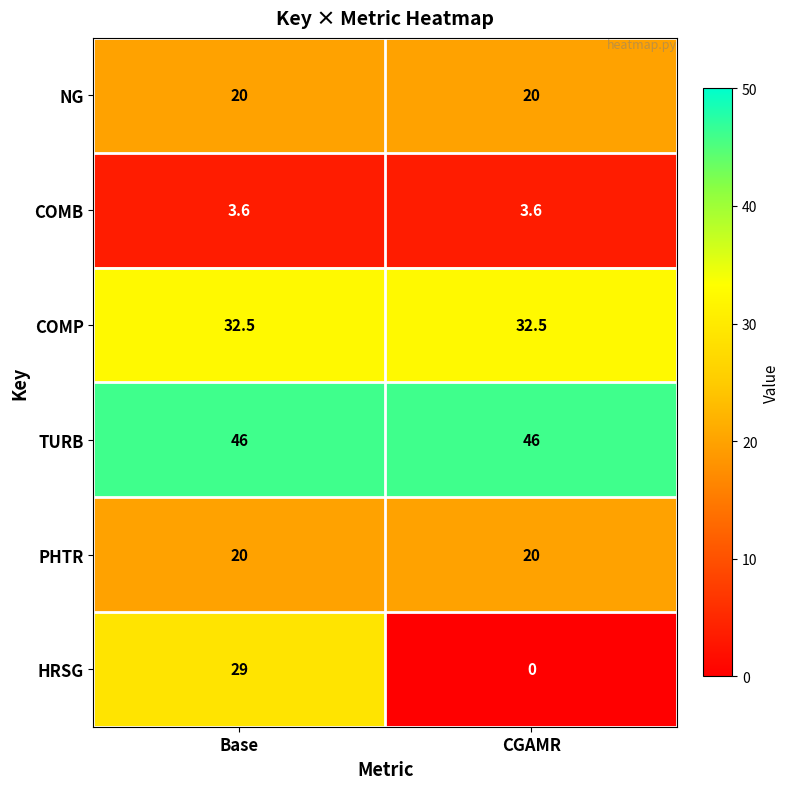

Reading right to left, transcribe all the data shown in this chart.

NG: CGAMR=20.0	Base=20.0
COMB: CGAMR=3.6	Base=3.6
COMP: CGAMR=32.5	Base=32.5
TURB: CGAMR=46.0	Base=46.0
PHTR: CGAMR=20.0	Base=20.0
HRSG: CGAMR=0.0	Base=29.0